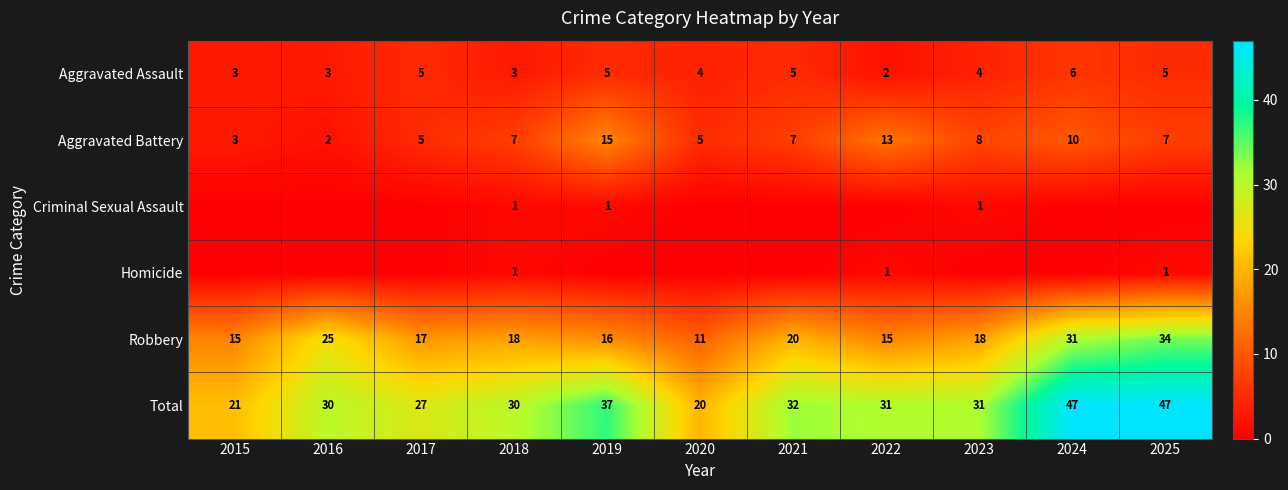

The Aggravated Assault series shows 5 at 2019. True or false?

True